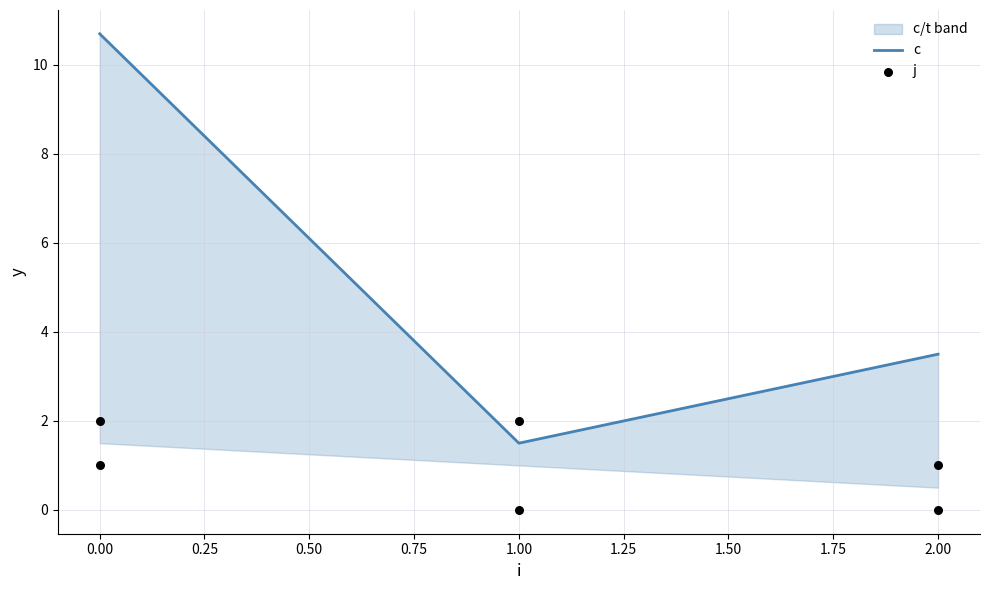

Which series has the largest Y range (max minus min)?

c